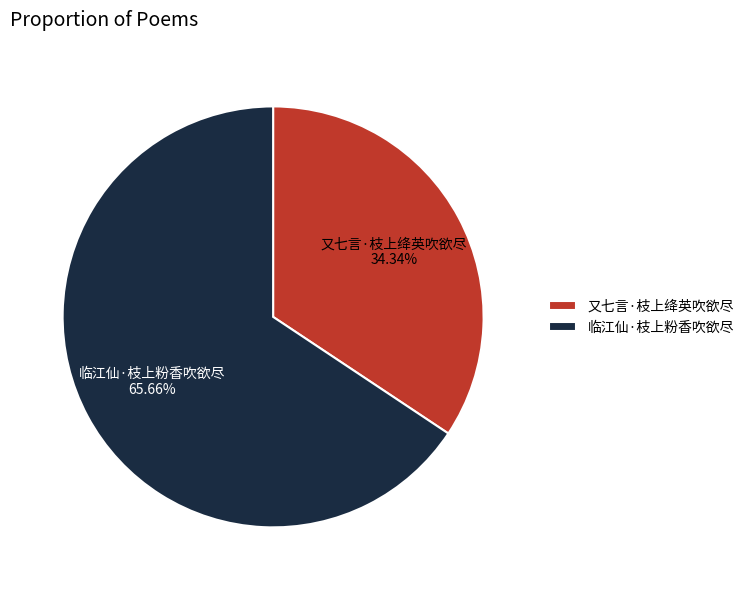

True or false: 又七言·枝上绛英吹欲尽 accounts for 34% of the total.

True